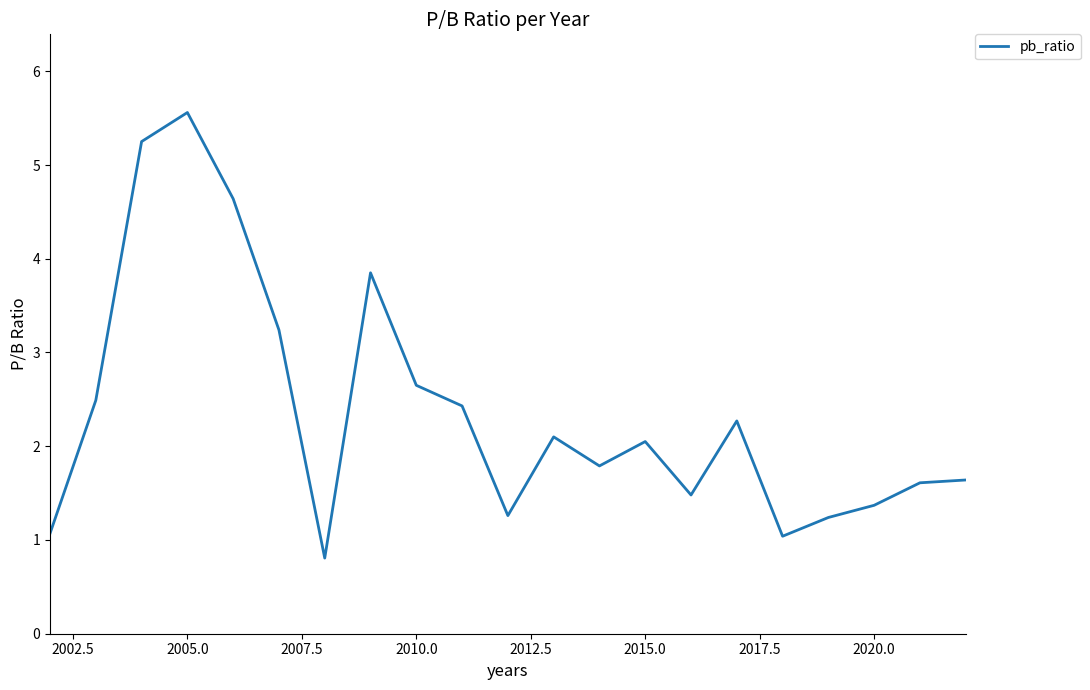

Does the chart have visible grid lines?

No